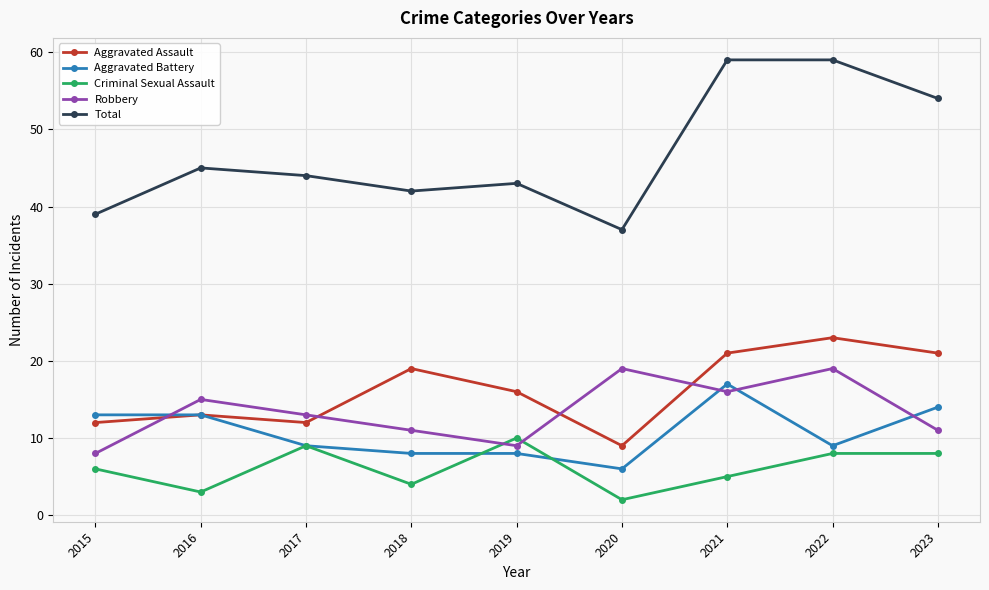

Which series has the largest range (max minus min)?

Total